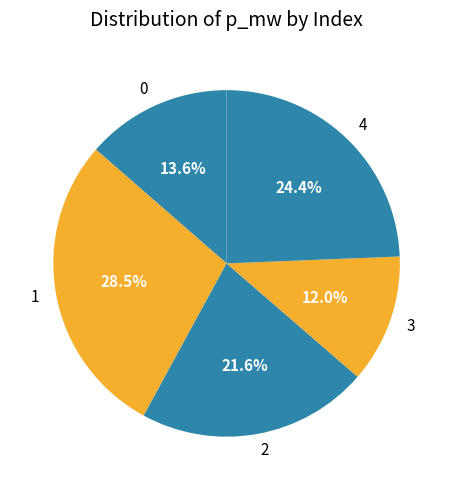

What is the smallest slice in the pie chart?

3